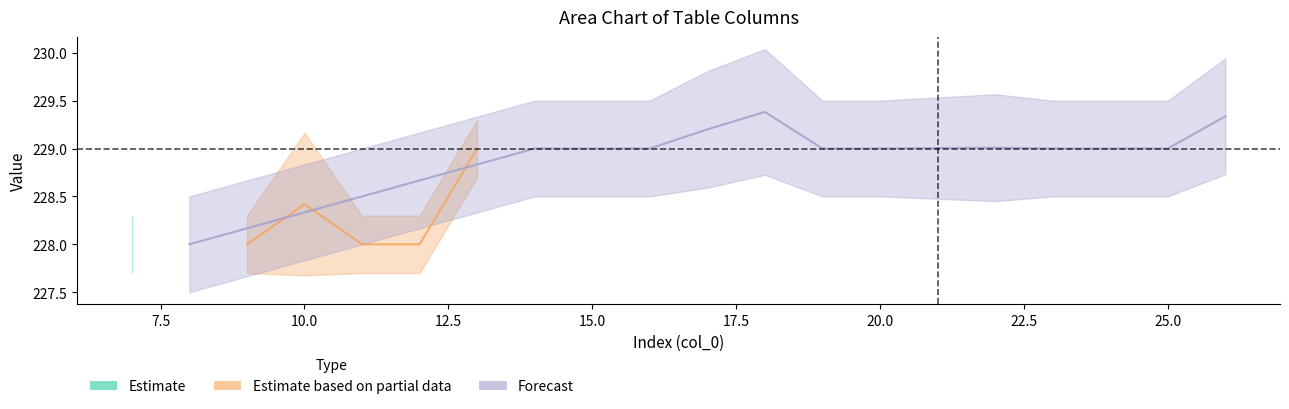

True or false: col_1 and col_2 cross at least once.

False